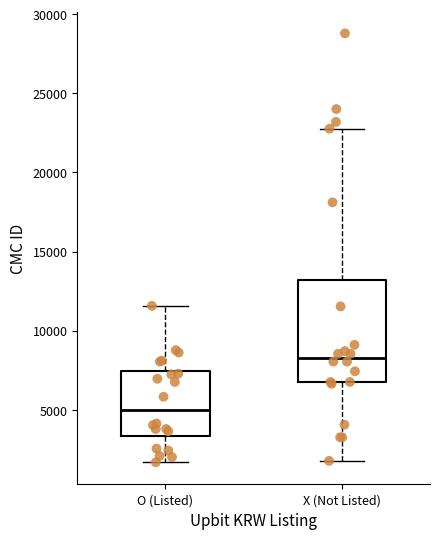

Reading left to right, read every box against the y-axis: the position of its median line, the range the box covers, and the ends of its whiskers. The values are not printed on the chart, so give them approximately, as read against the axis.

O (Listed): median 5000, box 3500 to 7500, whiskers 1500 to 11500
X (Not Listed): median 8500, box 6500 to 13000, whiskers 2000 to 23000